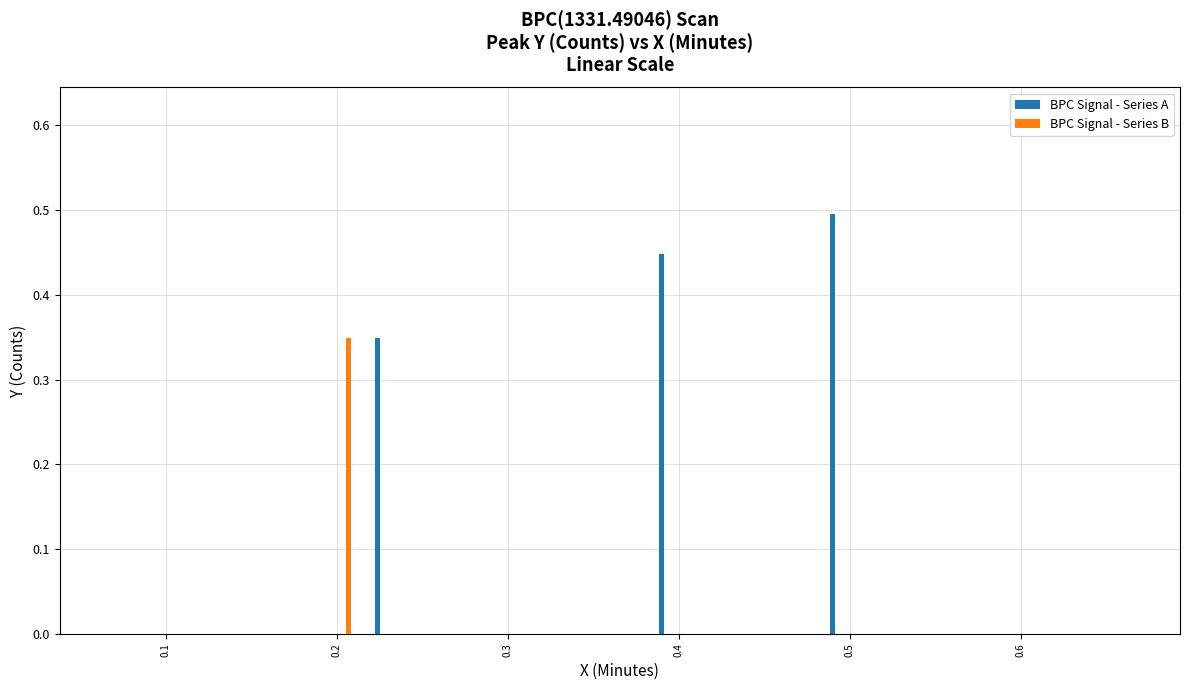

List the series in order of their peak value, lowest first.

BPC Signal - Series B, BPC Signal - Series A